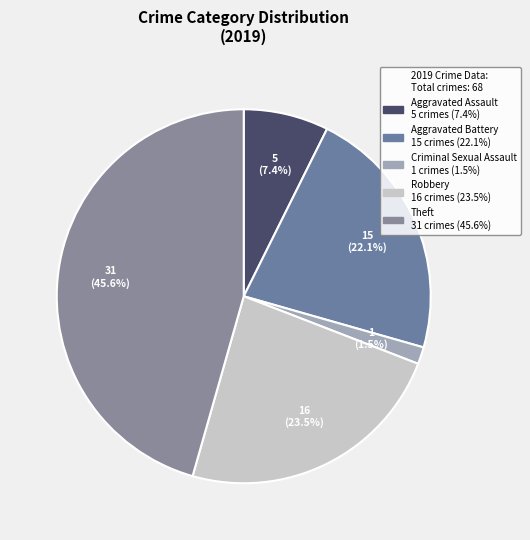

How many segments does this pie chart have?

5